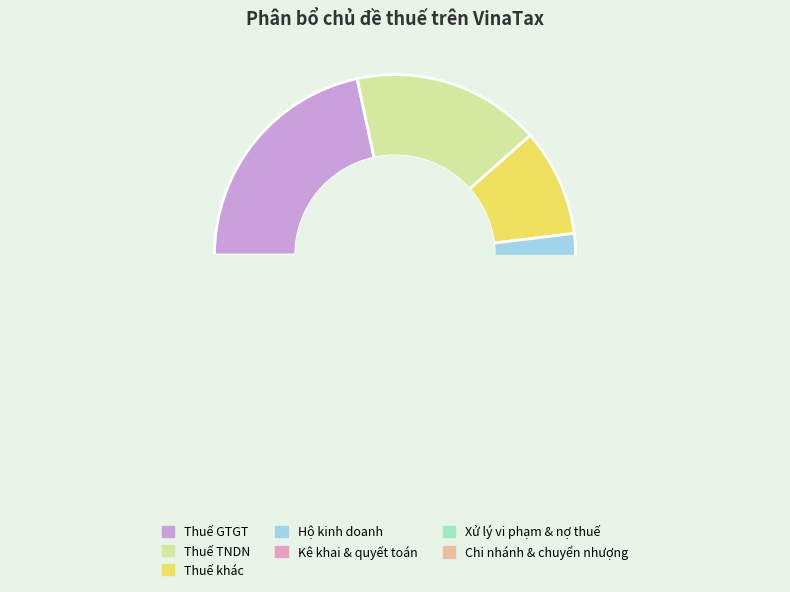

How many segments does this pie chart have?

7